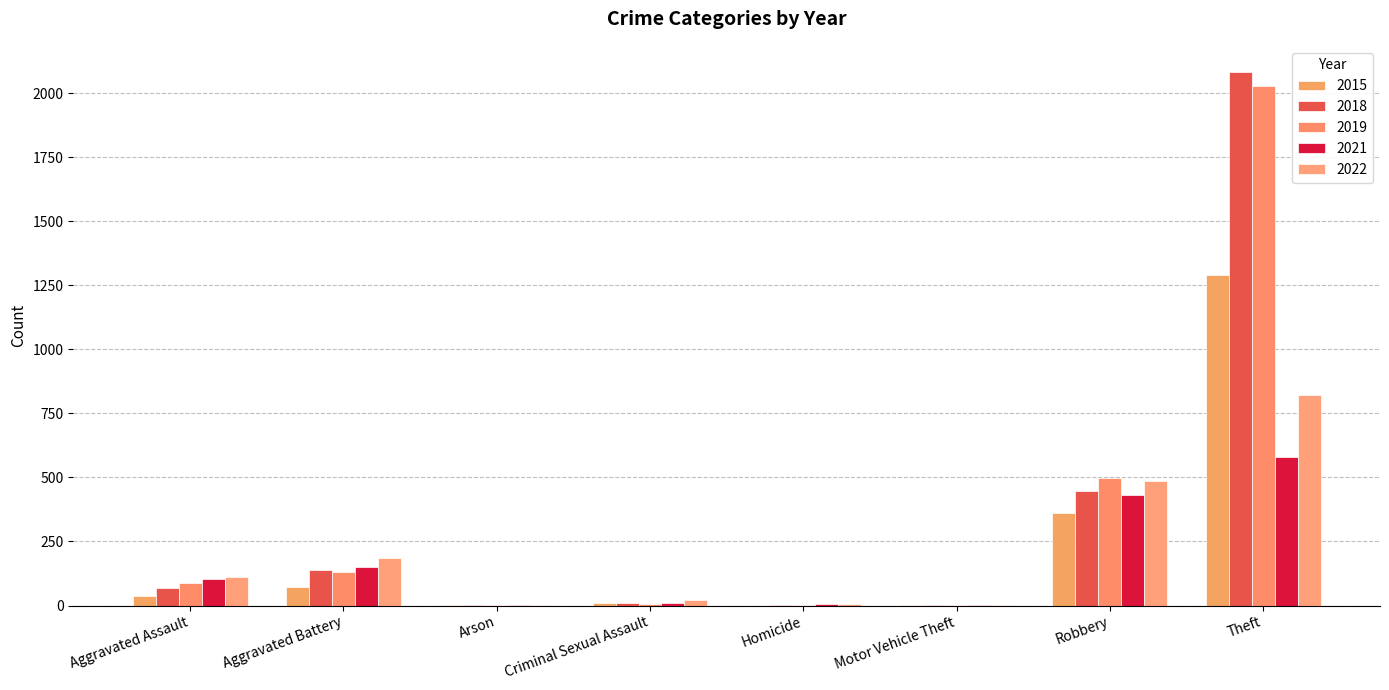

How many categories are shown in the chart?

8